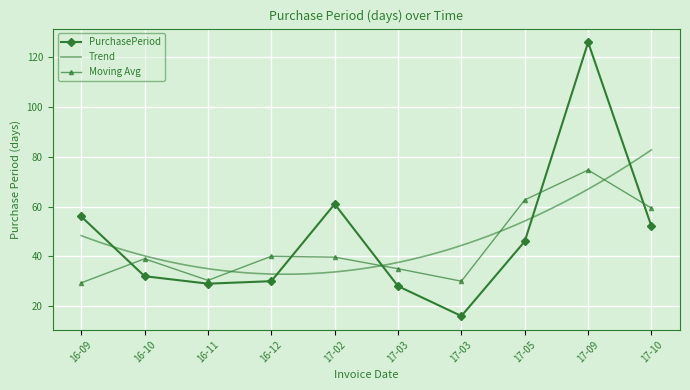

What is the label of the 8th point from the right?

16-11